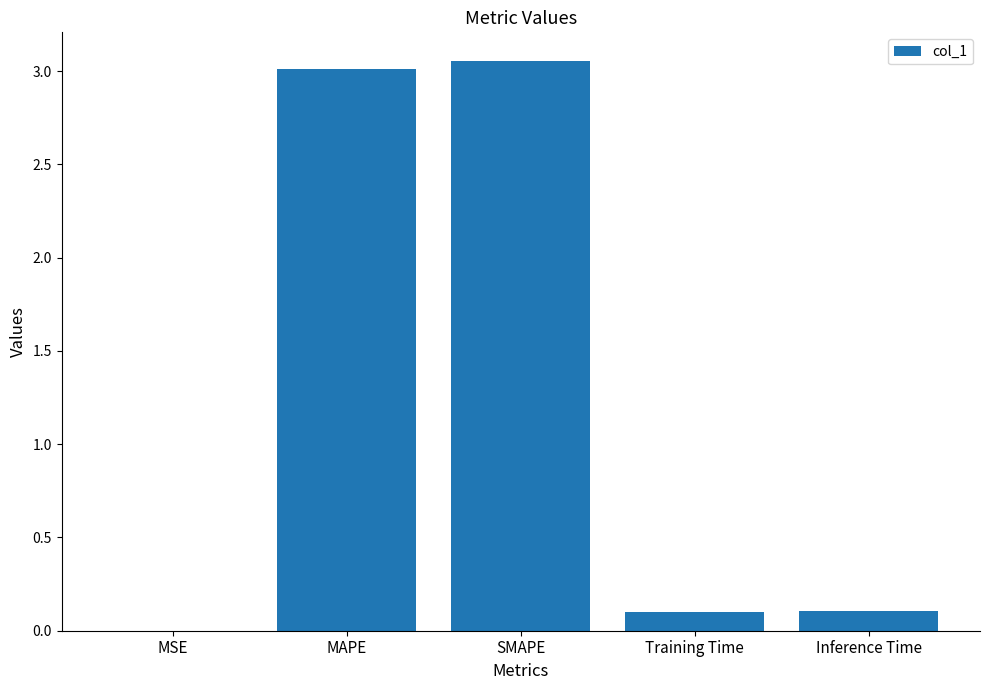

Which has a higher value, Inference Time or MSE?

Inference Time